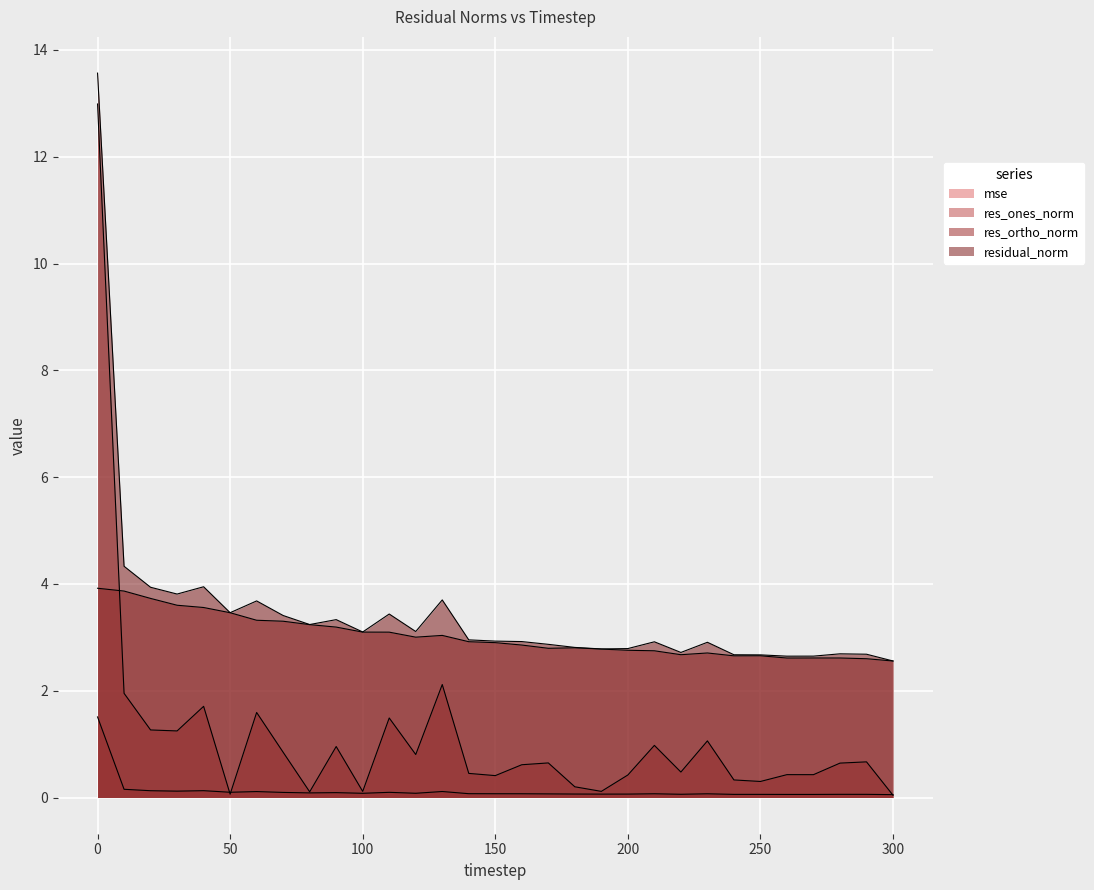

Reading right to left, what are all the values shown in this chart?

mse: 300=0.1	290=0.1	280=0.1	270=0.1	260=0.1	250=0.1	240=0.1	230=0.1	220=0.1	210=0.1	200=0.1	190=0.1	180=0.1	170=0.1	160=0.1	150=0.1	140=0.1	130=0.1	120=0.1	110=0.1	100=0.1	90=0.1	80=0.1	70=0.1	60=0.1	50=0.1	40=0.1	30=0.1	20=0.1	10=0.2	0=1.5
res_ones_norm: 300=0.0	290=0.7	280=0.6	270=0.4	260=0.4	250=0.3	240=0.3	230=1.1	220=0.5	210=1.0	200=0.4	190=0.1	180=0.2	170=0.6	160=0.6	150=0.4	140=0.5	130=2.1	120=0.8	110=1.5	100=0.1	90=1.0	80=0.1	70=0.8	60=1.6	50=0.1	40=1.7	30=1.2	20=1.3	10=2.0	0=13.0
res_ortho_norm: 300=2.6	290=2.6	280=2.6	270=2.6	260=2.6	250=2.7	240=2.7	230=2.7	220=2.7	210=2.7	200=2.8	190=2.8	180=2.8	170=2.8	160=2.9	150=2.9	140=2.9	130=3.0	120=3.0	110=3.1	100=3.1	90=3.2	80=3.2	70=3.3	60=3.3	50=3.5	40=3.6	30=3.6	20=3.7	10=3.9	0=3.9
residual_norm: 300=2.6	290=2.7	280=2.7	270=2.6	260=2.6	250=2.7	240=2.7	230=2.9	220=2.7	210=2.9	200=2.8	190=2.8	180=2.8	170=2.9	160=2.9	150=2.9	140=3.0	130=3.7	120=3.1	110=3.4	100=3.1	90=3.3	80=3.2	70=3.4	60=3.7	50=3.5	40=3.9	30=3.8	20=3.9	10=4.3	0=13.6